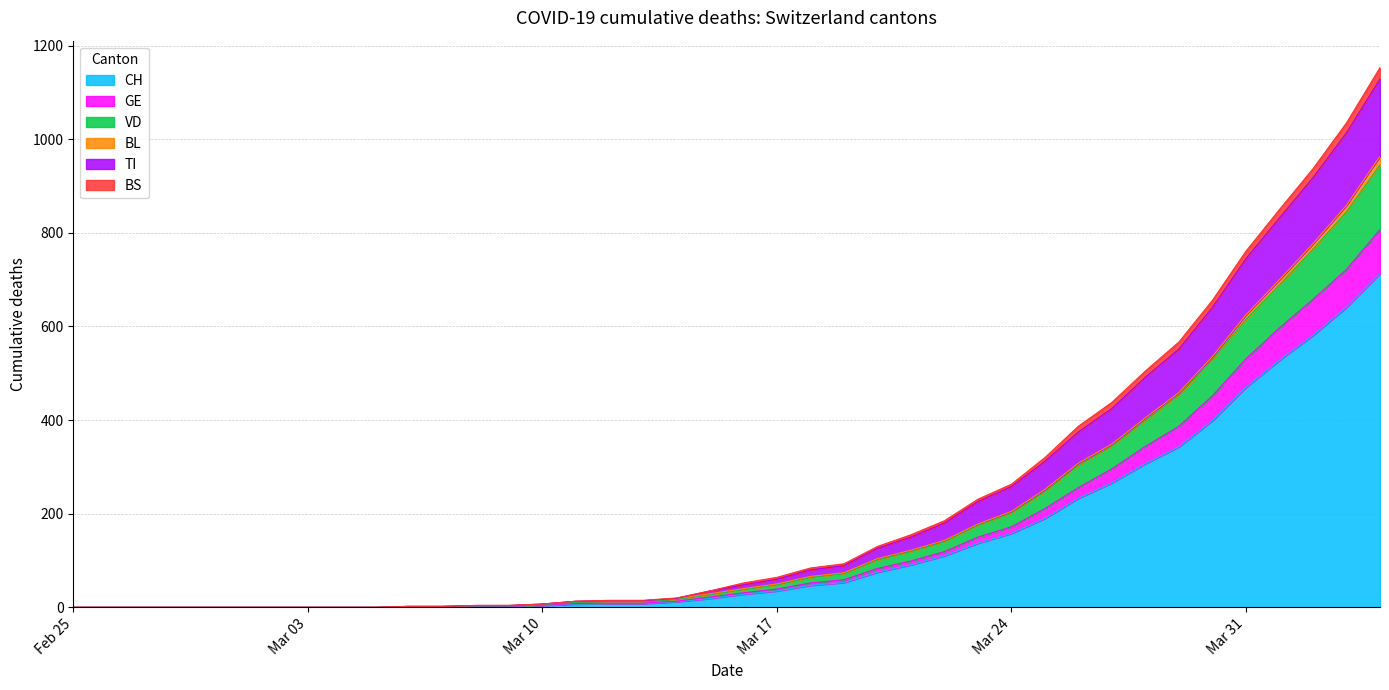

At how many categories does at least one series exceed 0?

30